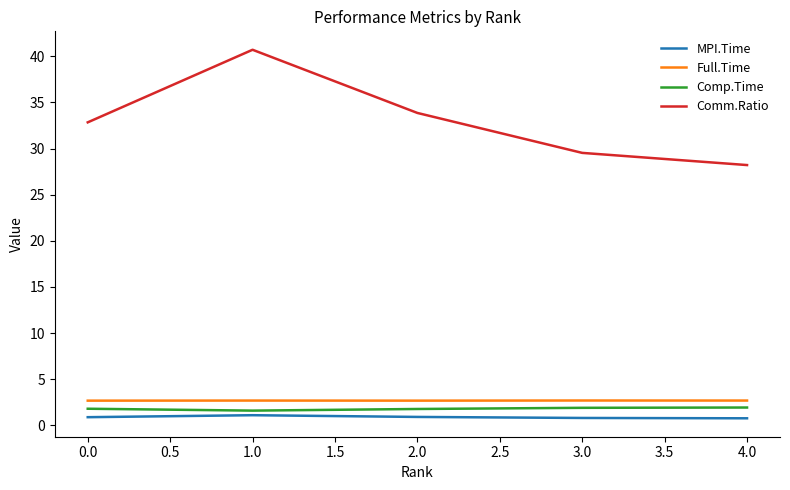

What is the highest value of the Comp.Time series?

1.9